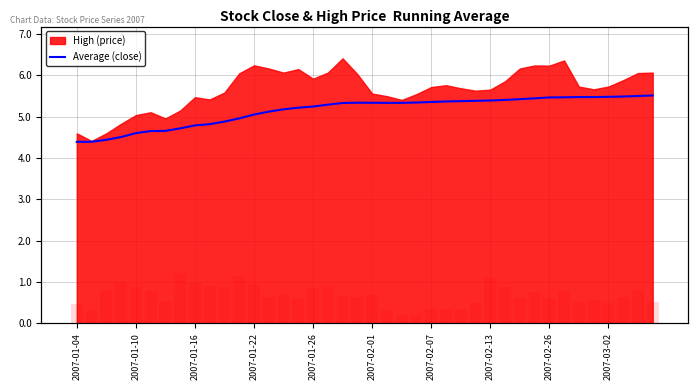

What is the label of the 23rd bar from the left?

22